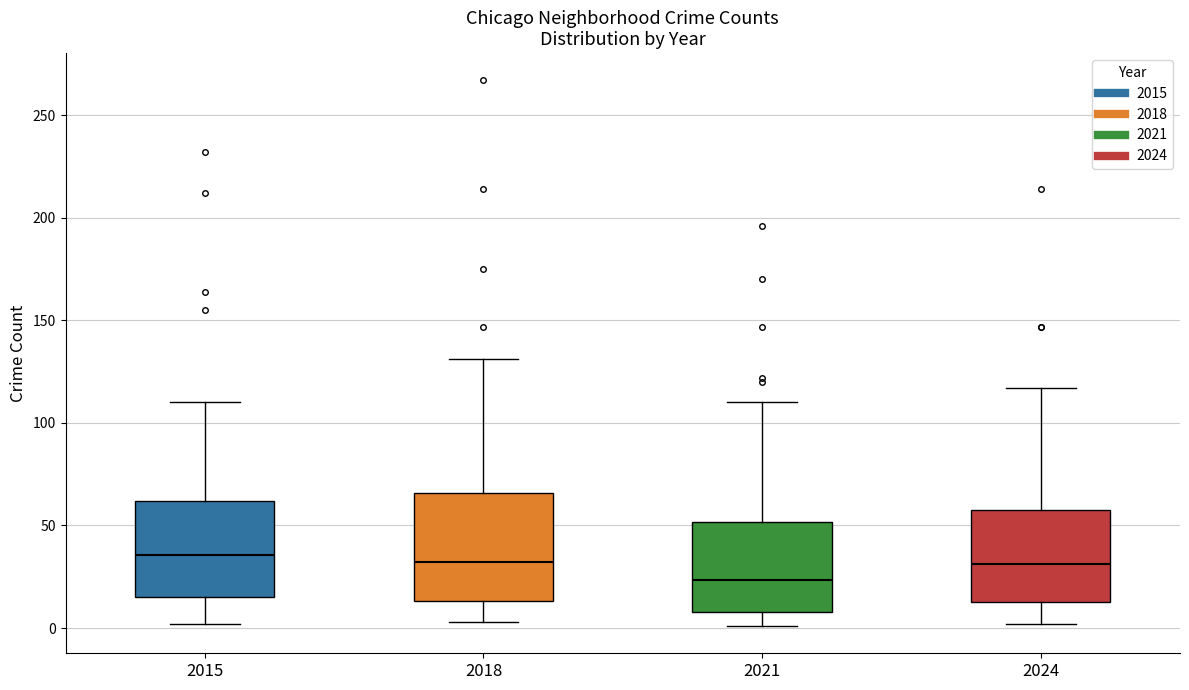

Which box has the lowest median line?

2021